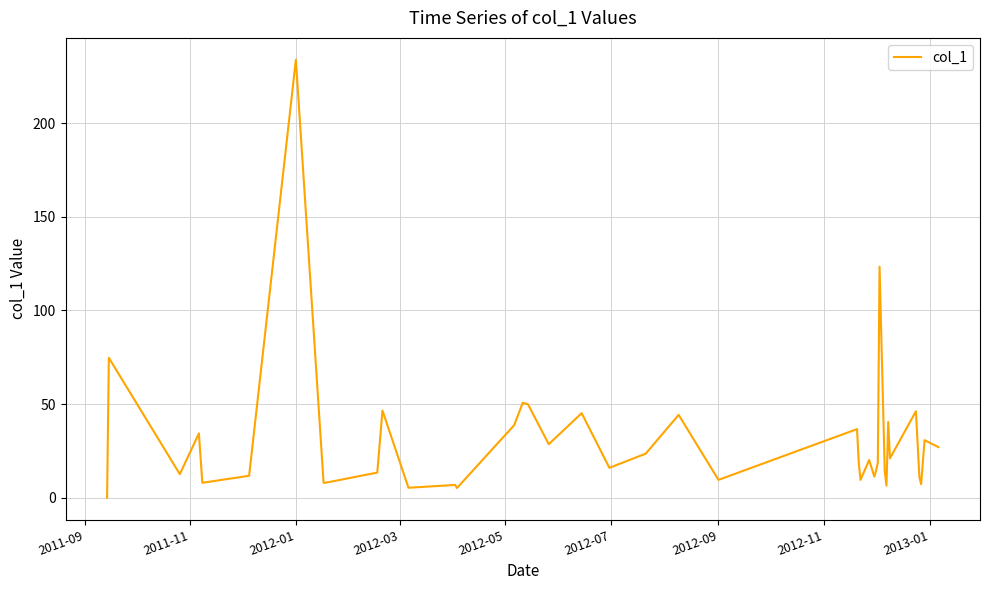

What is the difference between the maximum and minimum values?

233.7